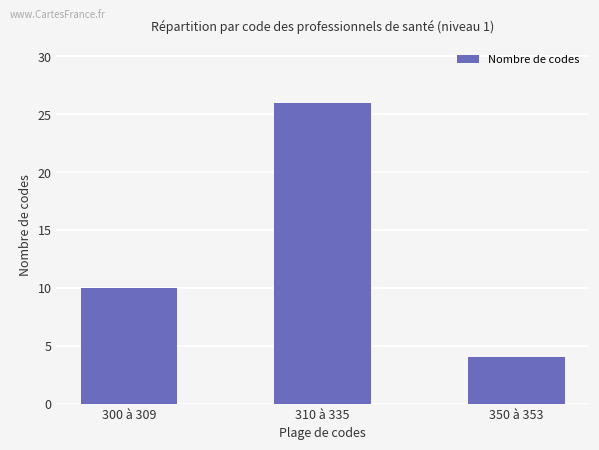

Reading left to right, what are all the values shown in this chart?

300 à 309=10	310 à 335=26	350 à 353=4